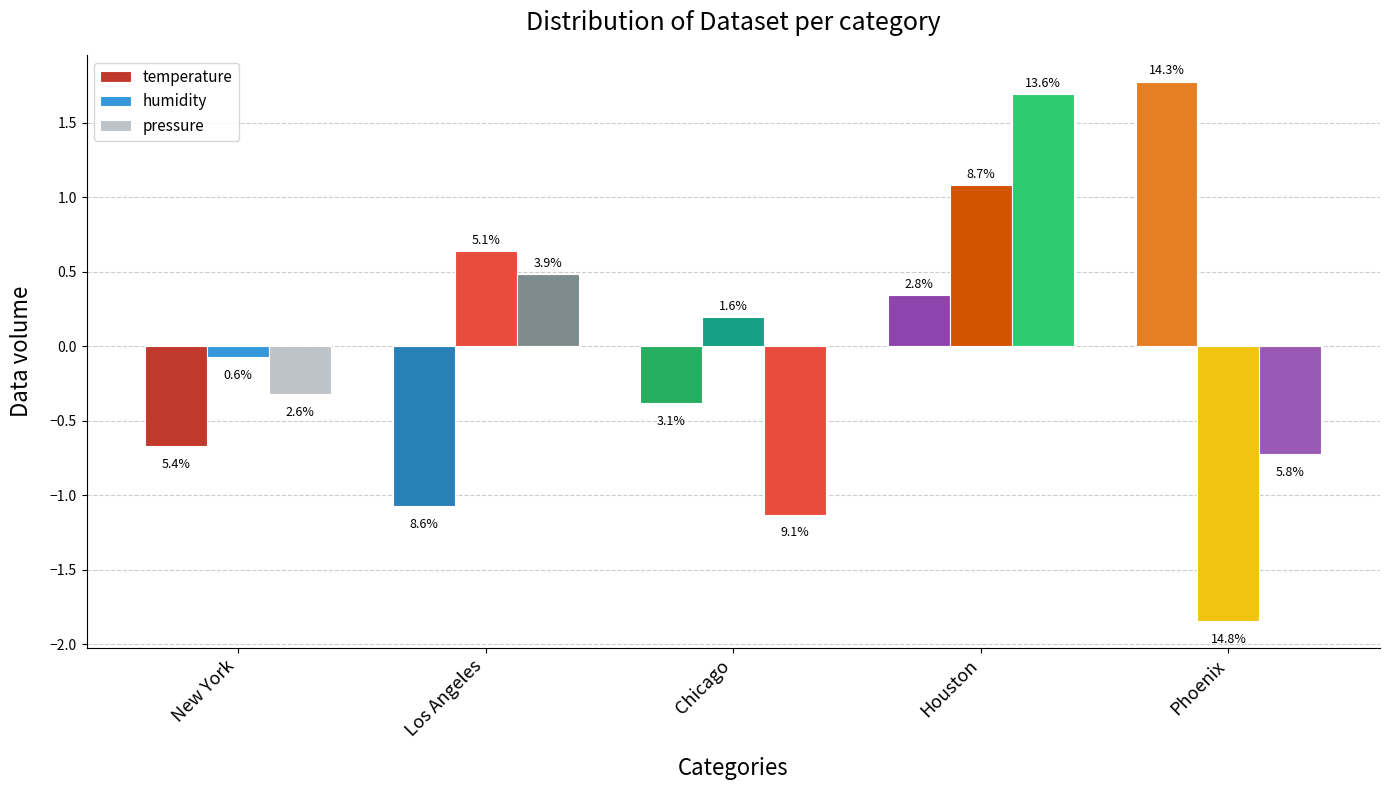

What is the minimum value shown in the chart?

-1.8